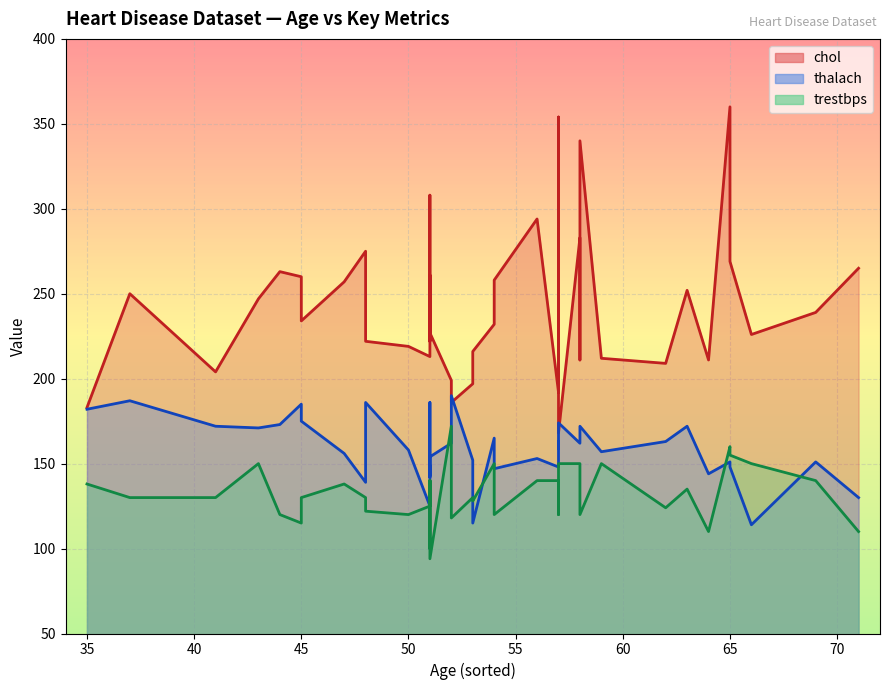

What is the lowest value of the chol series?

168